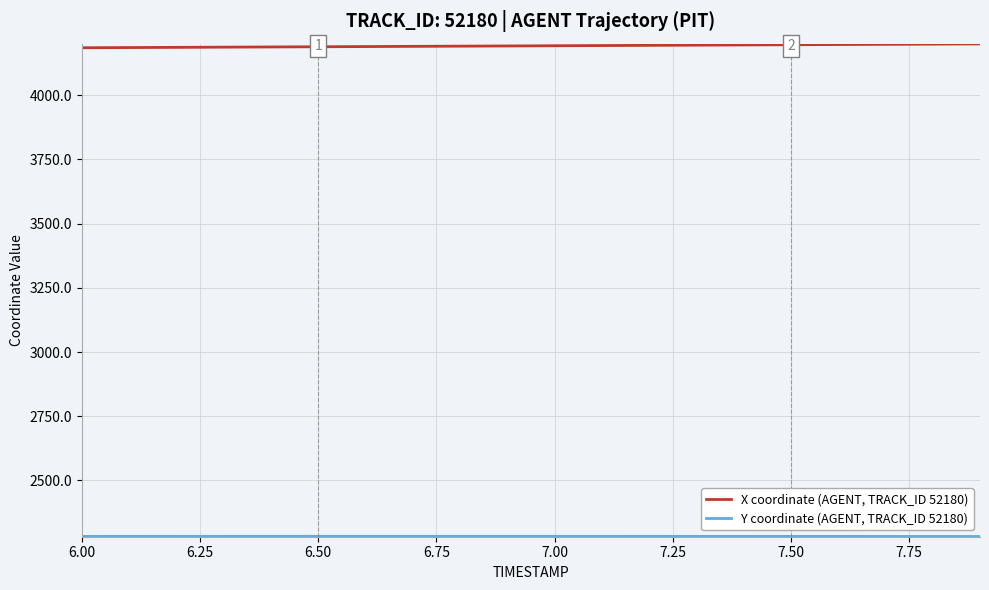

What is the minimum value shown in the chart?

2282.2